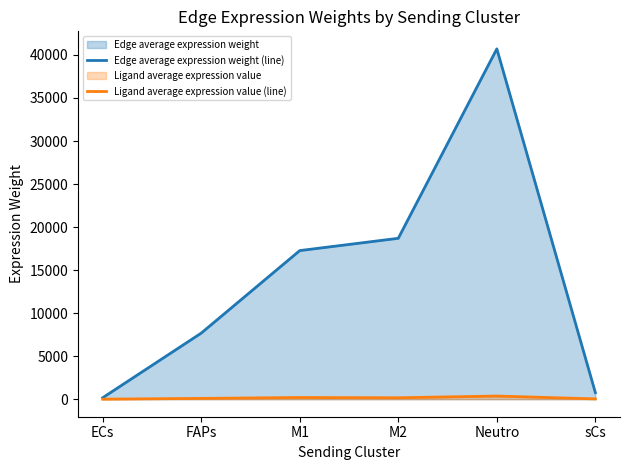

True or false: Ligand average expression value (line) and Edge average expression weight (line) cross at least once.

False